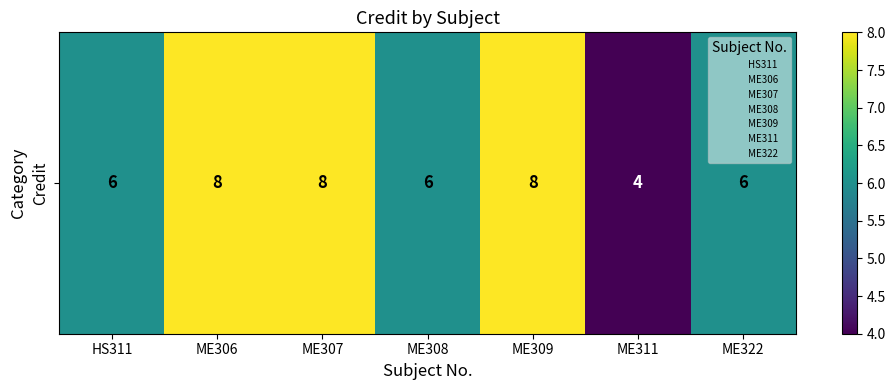

Reading left to right, extract all data points from this chart.

HS311=6	ME306=8	ME307=8	ME308=6	ME309=8	ME311=4	ME322=6